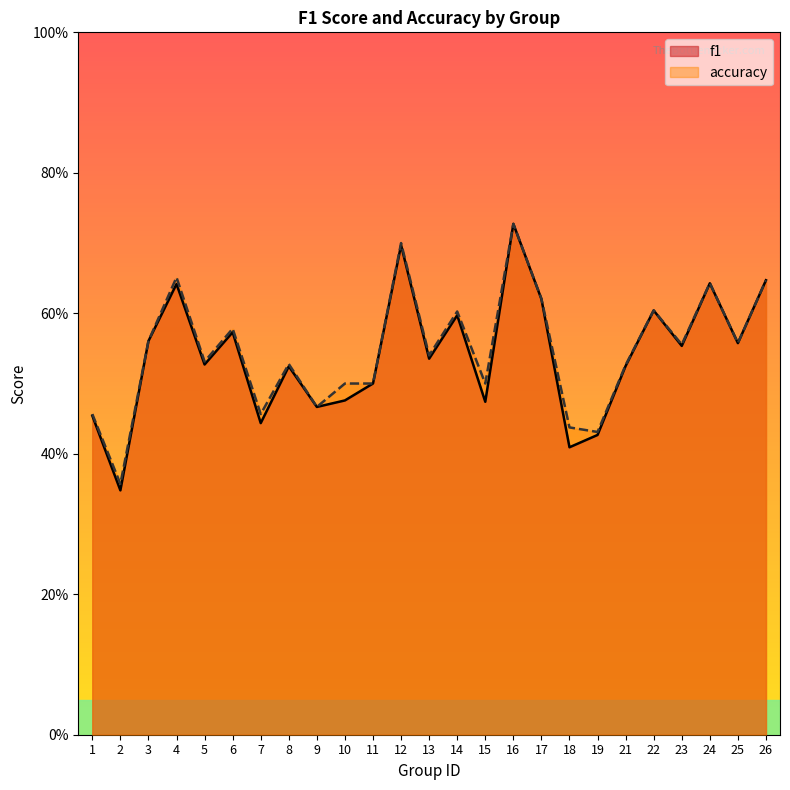

What is the total value across all series at 7?

0.9